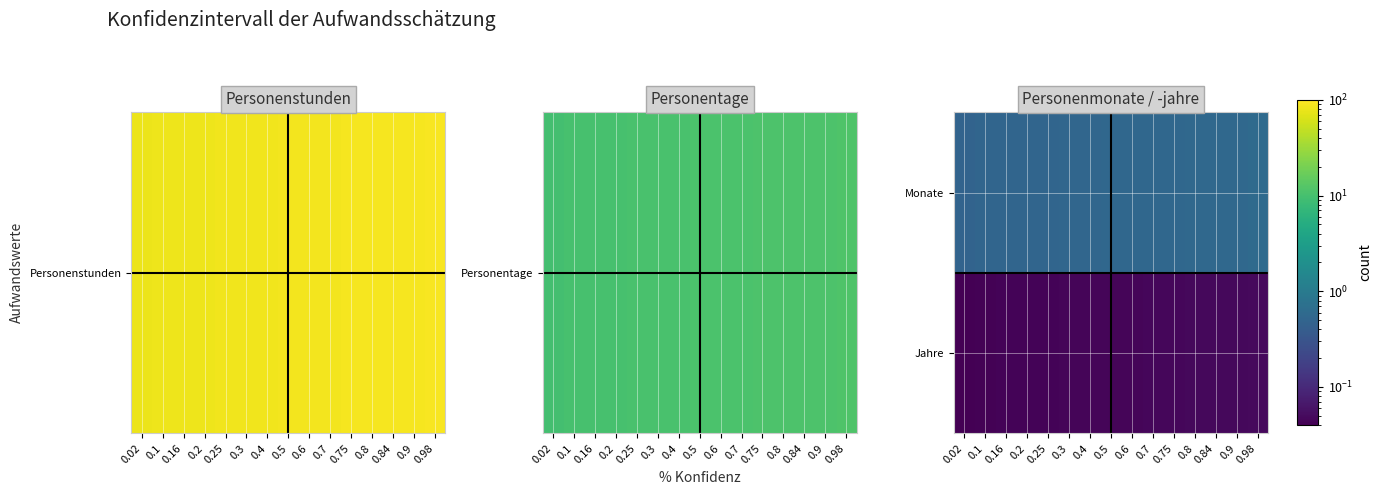

Rank the series at 0.8 from lowest to highest value.

Jahre, Monate